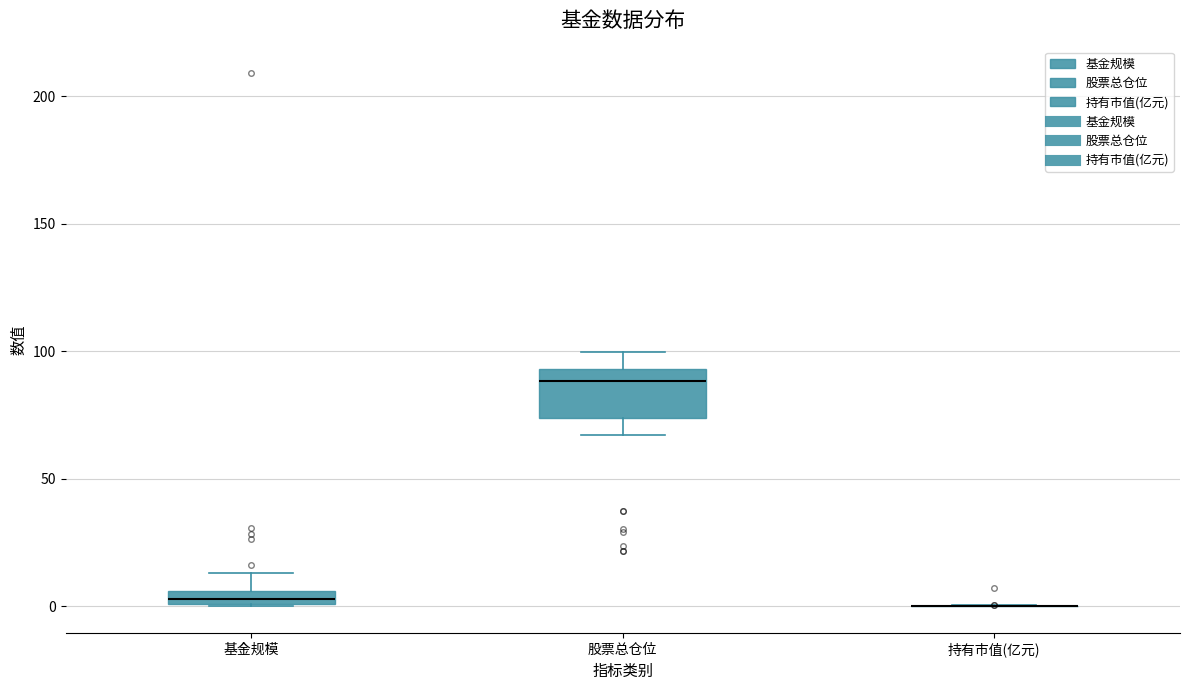

Where does the upper whisker of the box for 股票总仓位 end on the y-axis? The values are not printed on the chart, so give them approximately, as read against the axis.

100